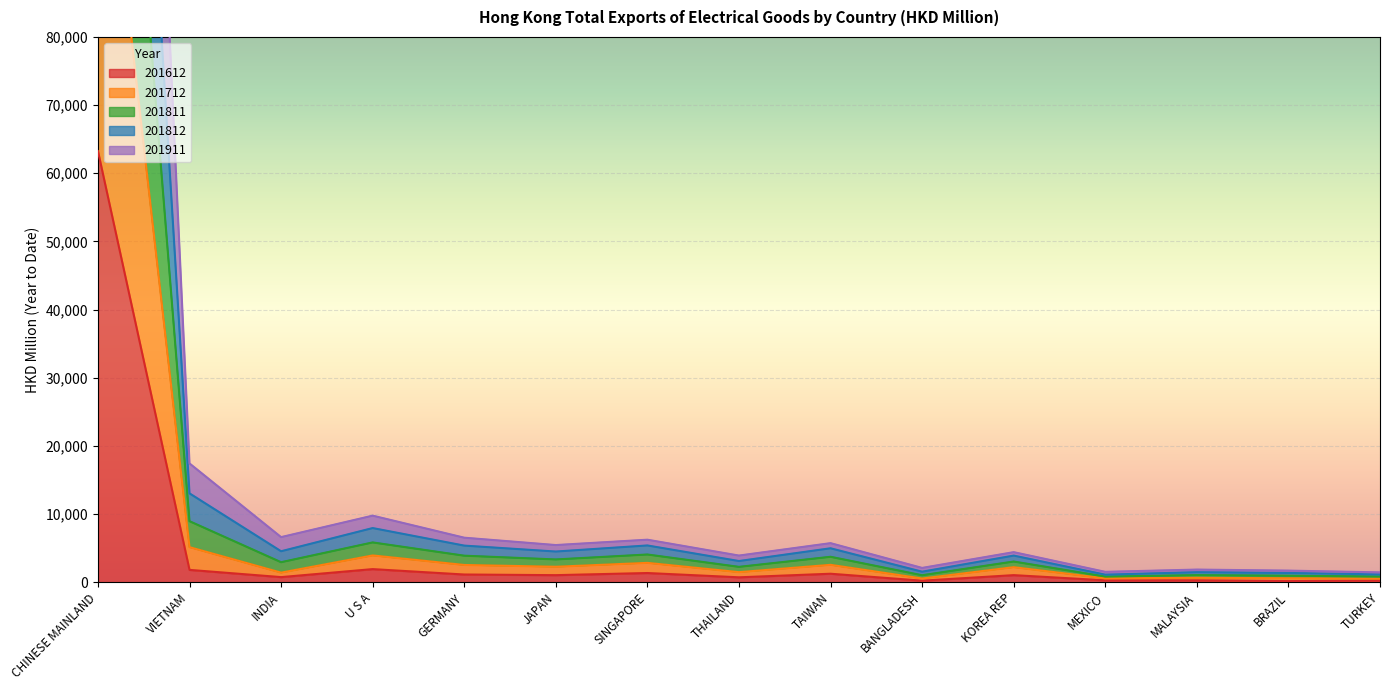

How many lines are shown in the chart?

5